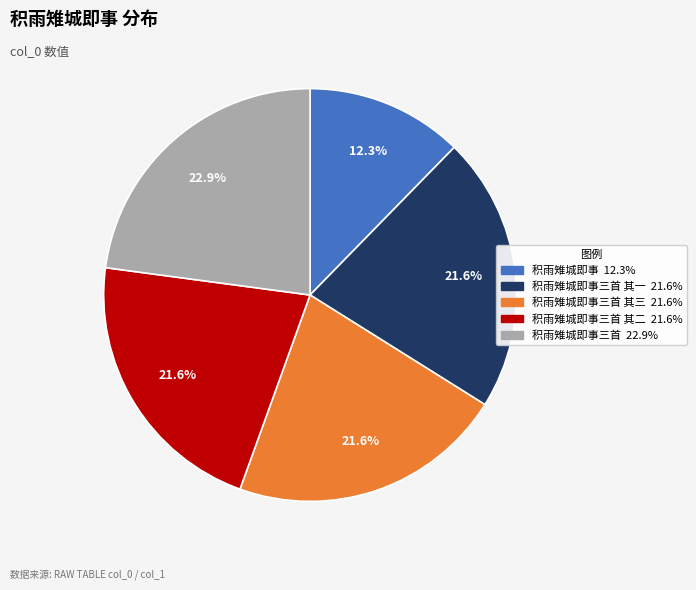

Is there any slice that represents more than half of the pie?

No